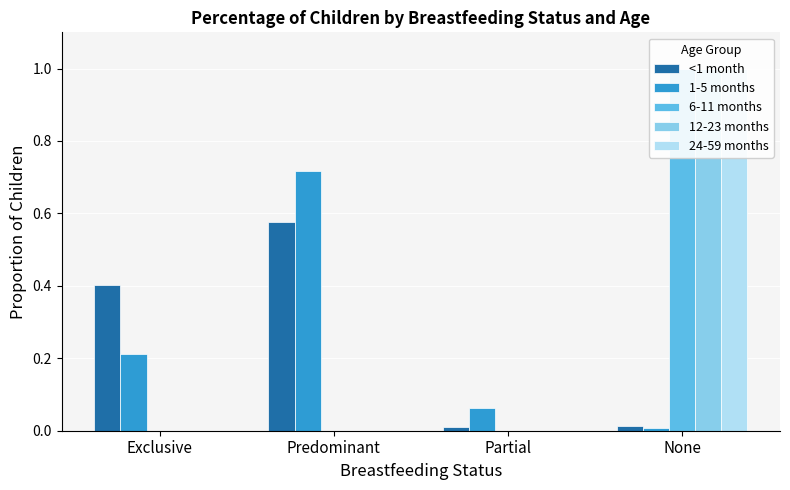

Reading left to right, list all the values displayed in this chart.

<1 month: Exclusive=0.4	Predominant=0.6	Partial=0.0	None=0.0
1-5 months: Exclusive=0.2	Predominant=0.7	Partial=0.1	None=0.0
6-11 months: Exclusive=0.0	Predominant=0.0	Partial=0.0	None=1.0
12-23 months: Exclusive=0.0	Predominant=0.0	Partial=0.0	None=1.0
24-59 months: Exclusive=0.0	Predominant=0.0	Partial=0.0	None=1.0